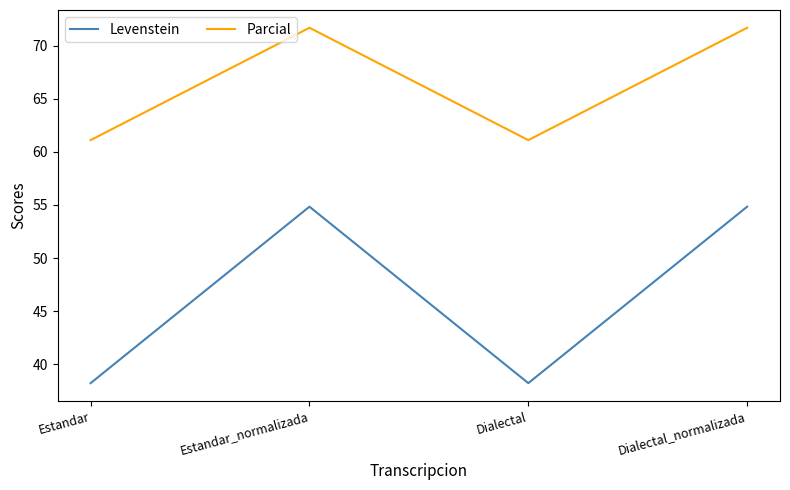

Does the chart display data point markers on the line(s)?

No